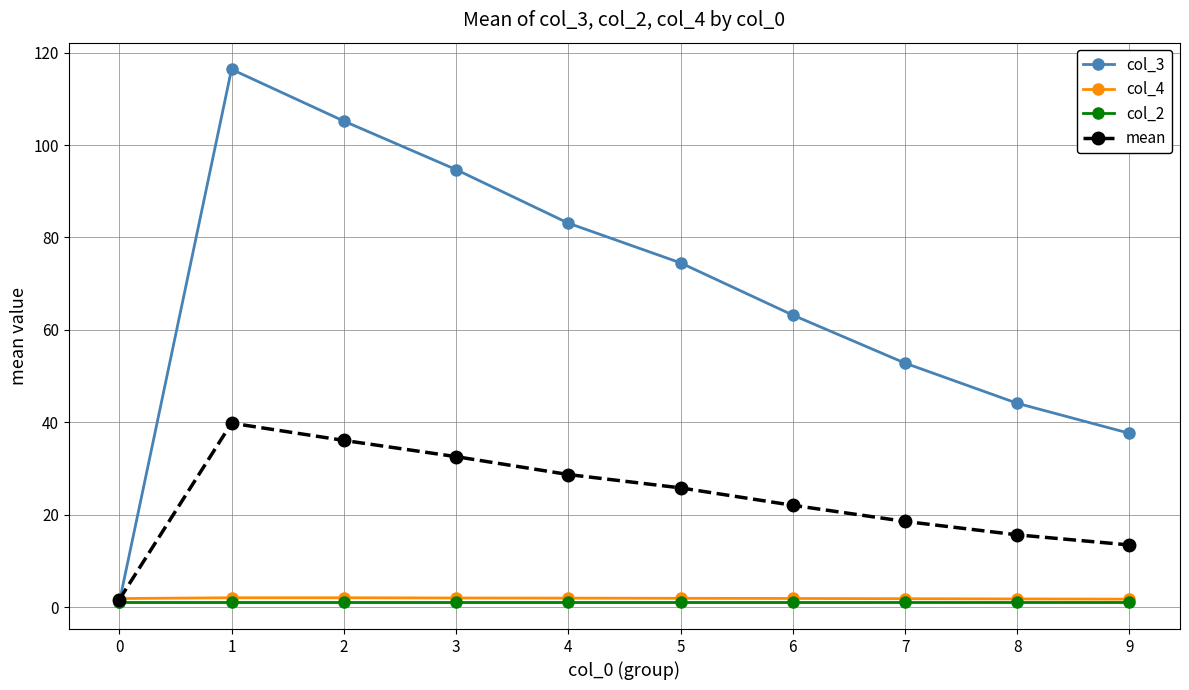

What is the highest value of the mean series?

39.8